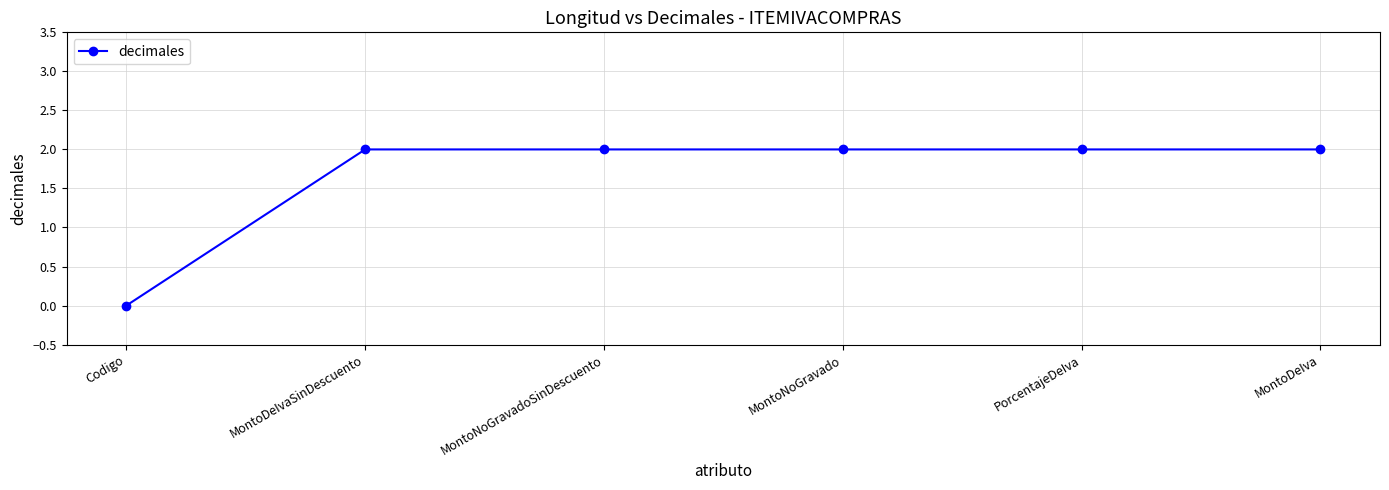

True or false: the data has more than 2 interior local peaks.

False